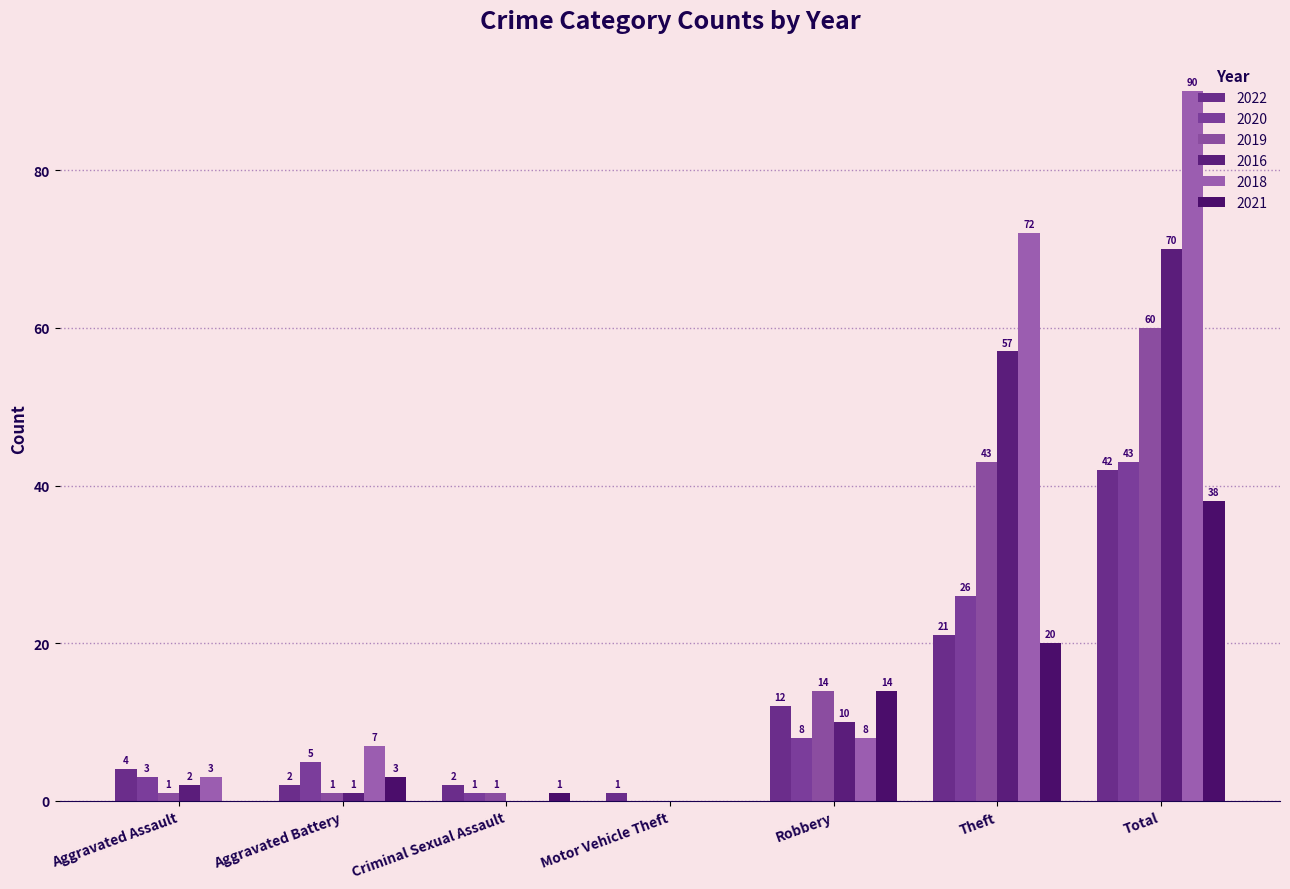

What is the sum of all 2018 values?

180